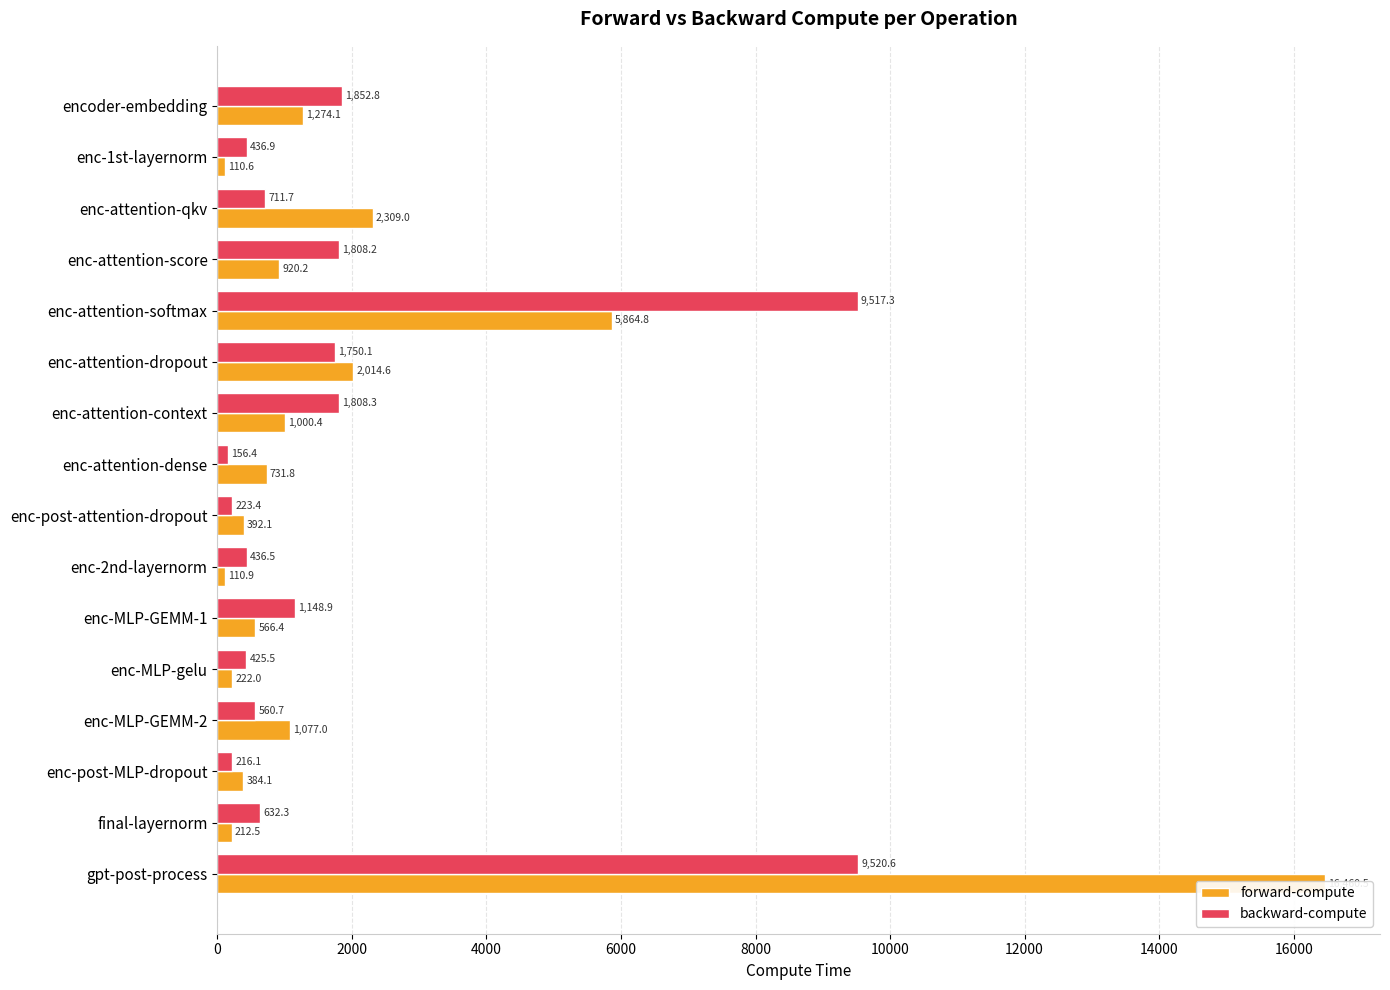

What are all the series names shown in the legend?

forward-compute, backward-compute